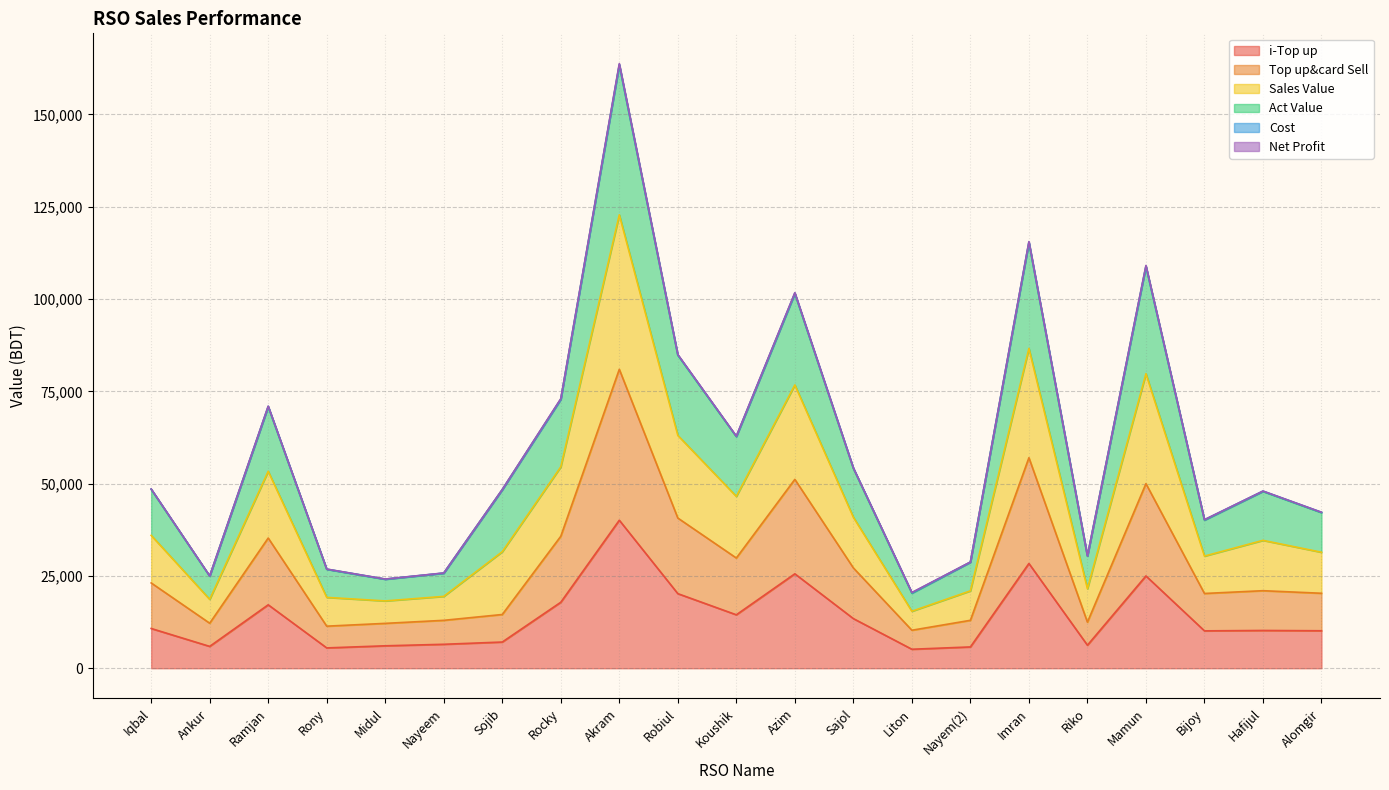

The value of Sales Value at Riko is 17264.1. True or false?

False